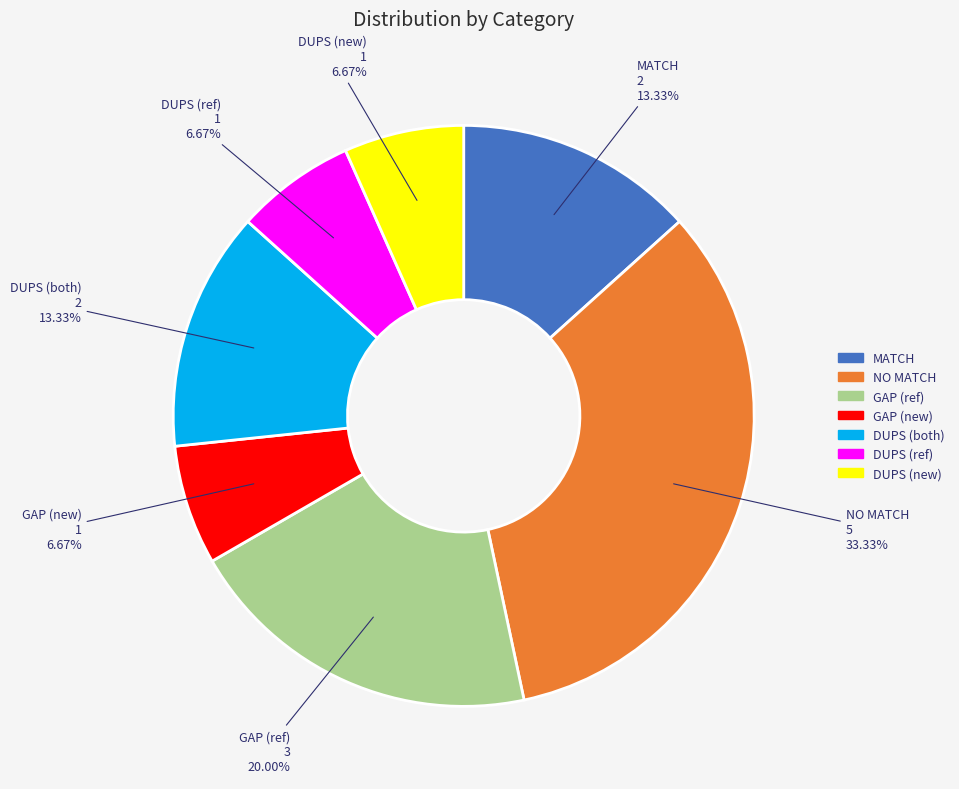

How many segments does this pie chart have?

7